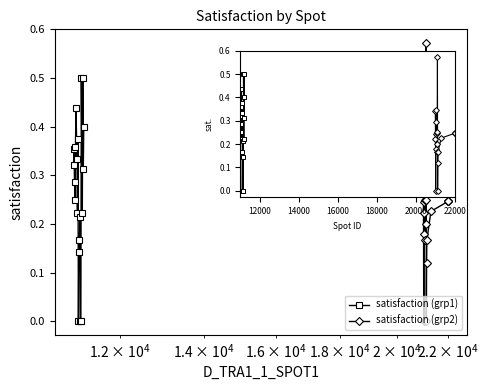

The value of satisfaction (grp2) at 6 is 0.4. True or false?

False